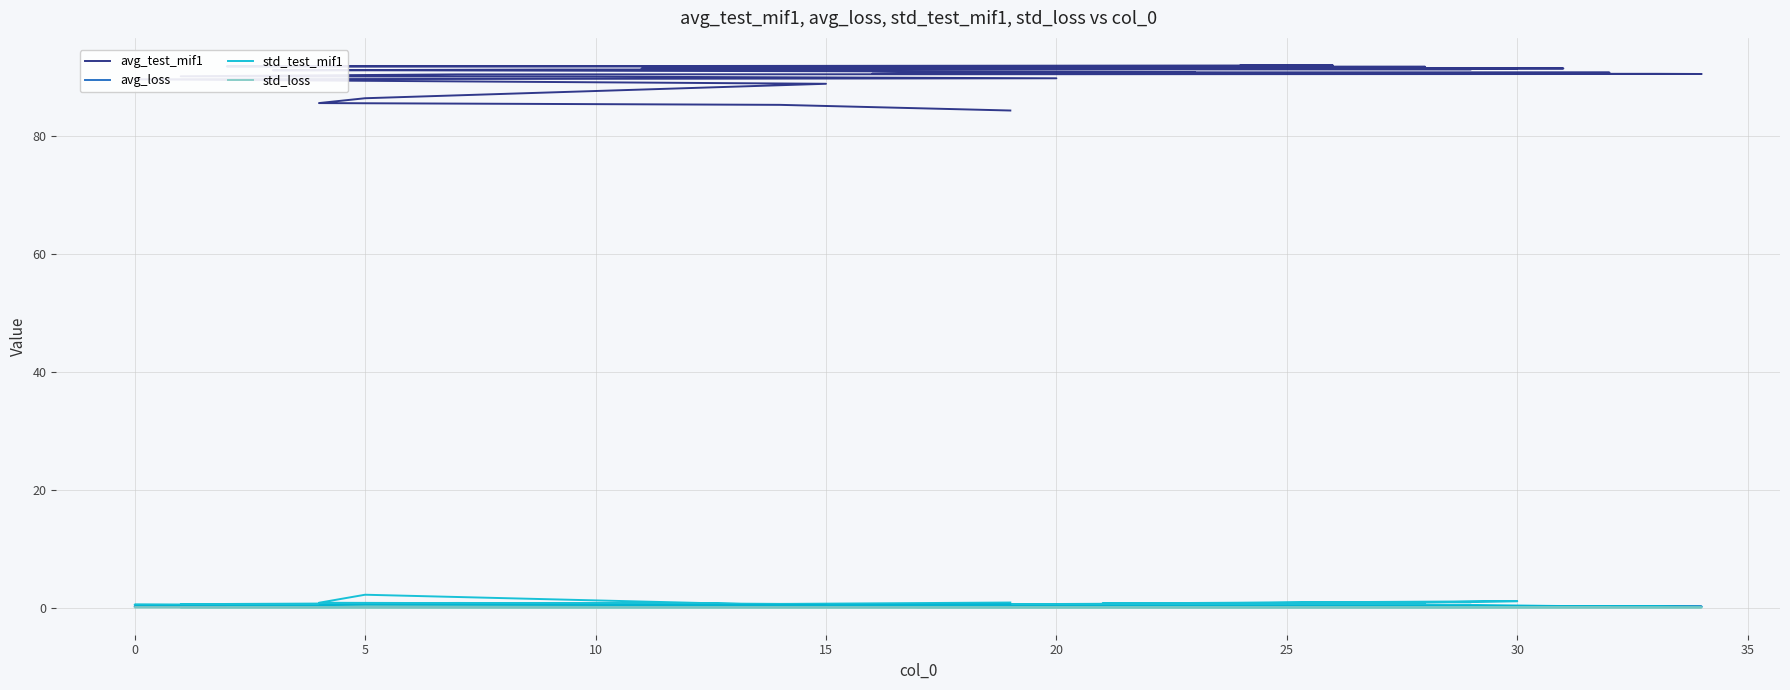

What are all the series names shown in the legend?

avg_test_mif1, avg_loss, std_test_mif1, std_loss